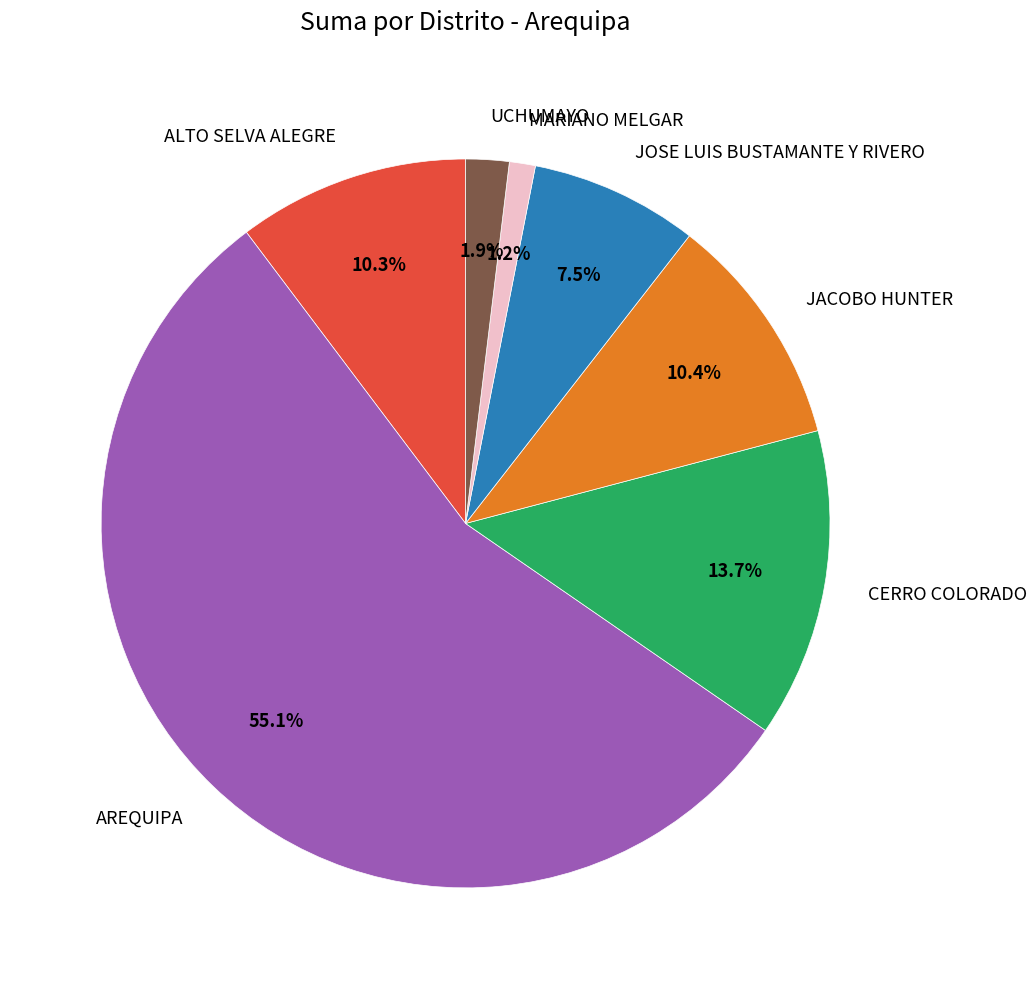

How many segments does this pie chart have?

7